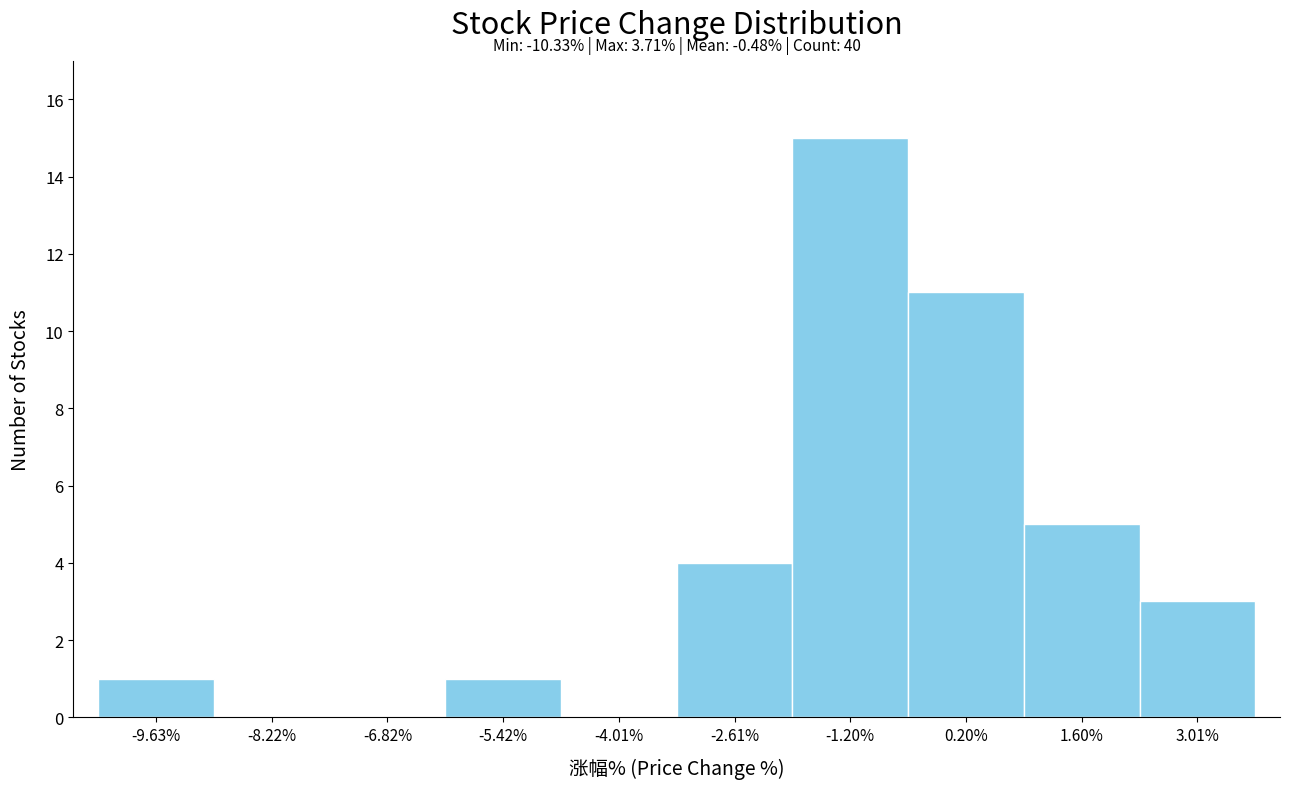

Which range on the x-axis has the tallest bar?

-2.0 to -0.6